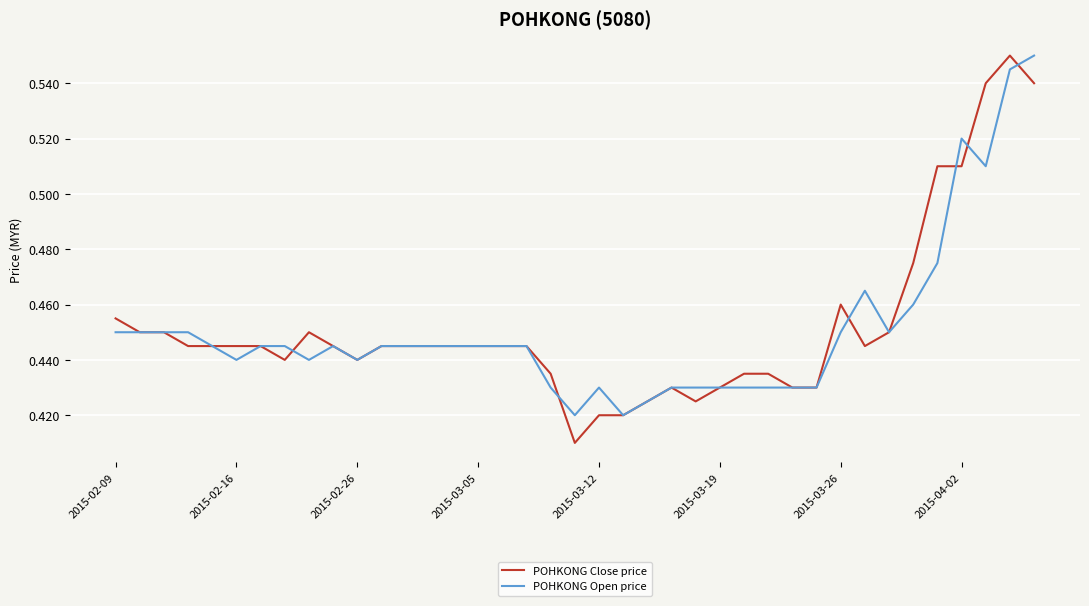

At how many categories does at least one series exceed 0?

39